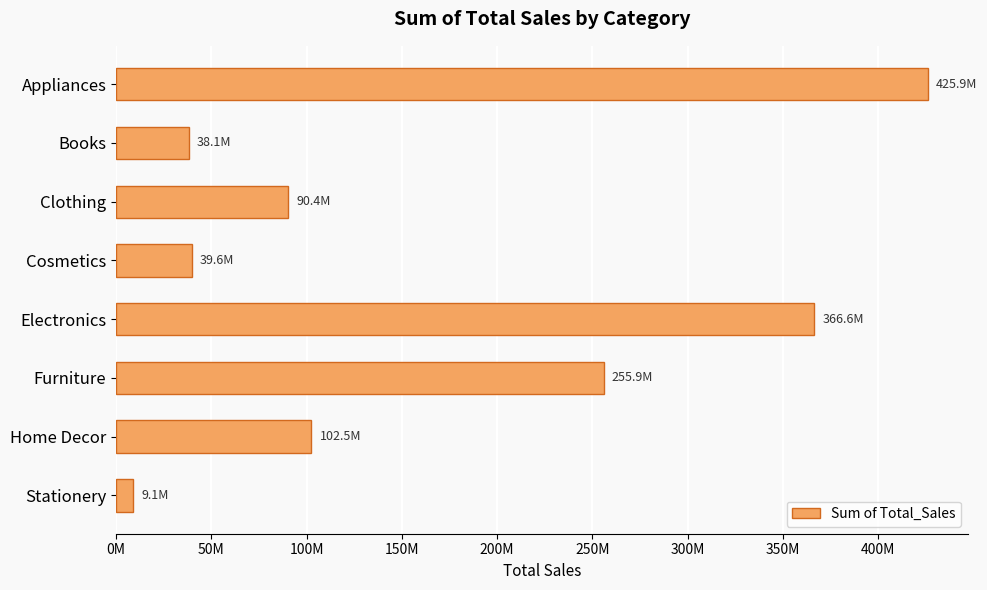

Are the bars horizontal?

Yes